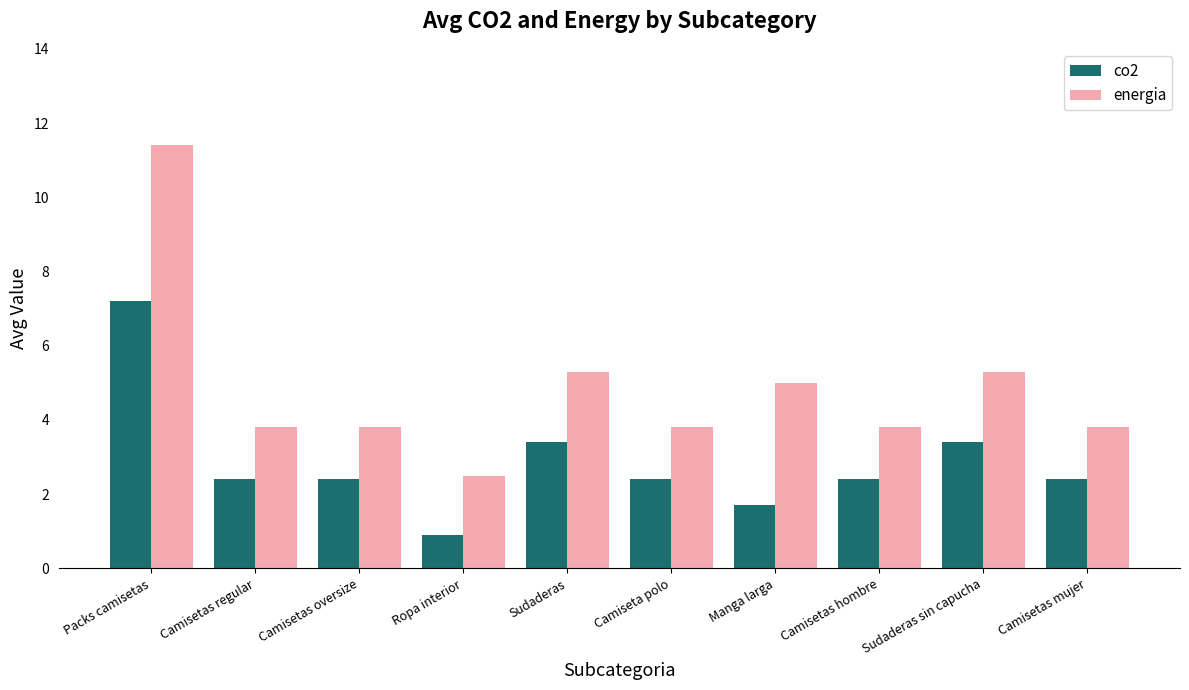

Which series has the largest total across all categories?

energia